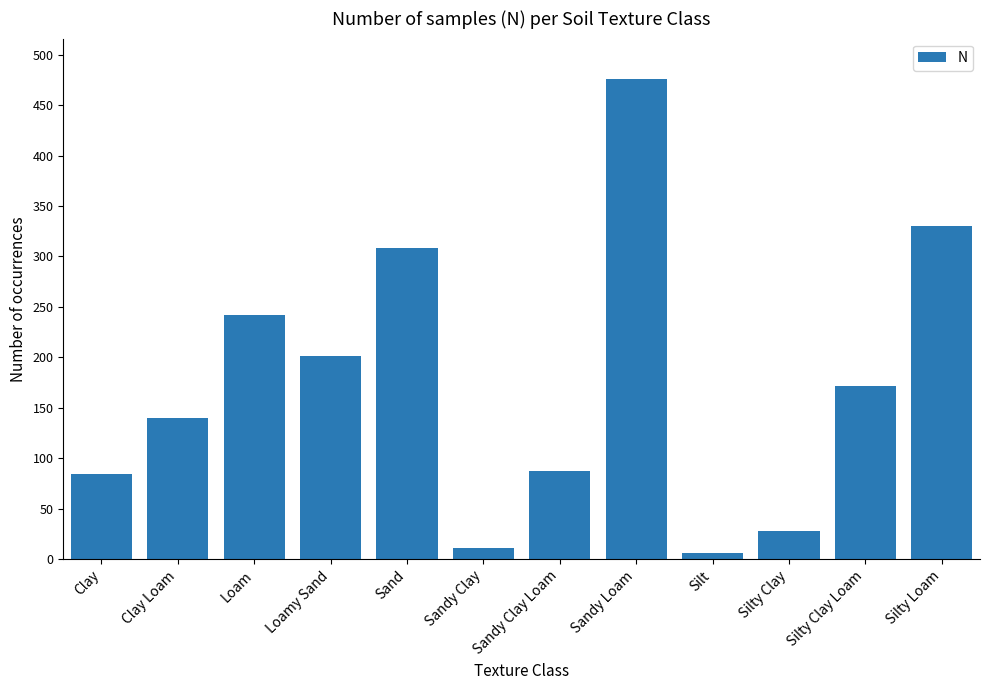

Reading right to left, extract all data points from this chart.

330	172	28	6	476	87	11	308	201	242	140	84